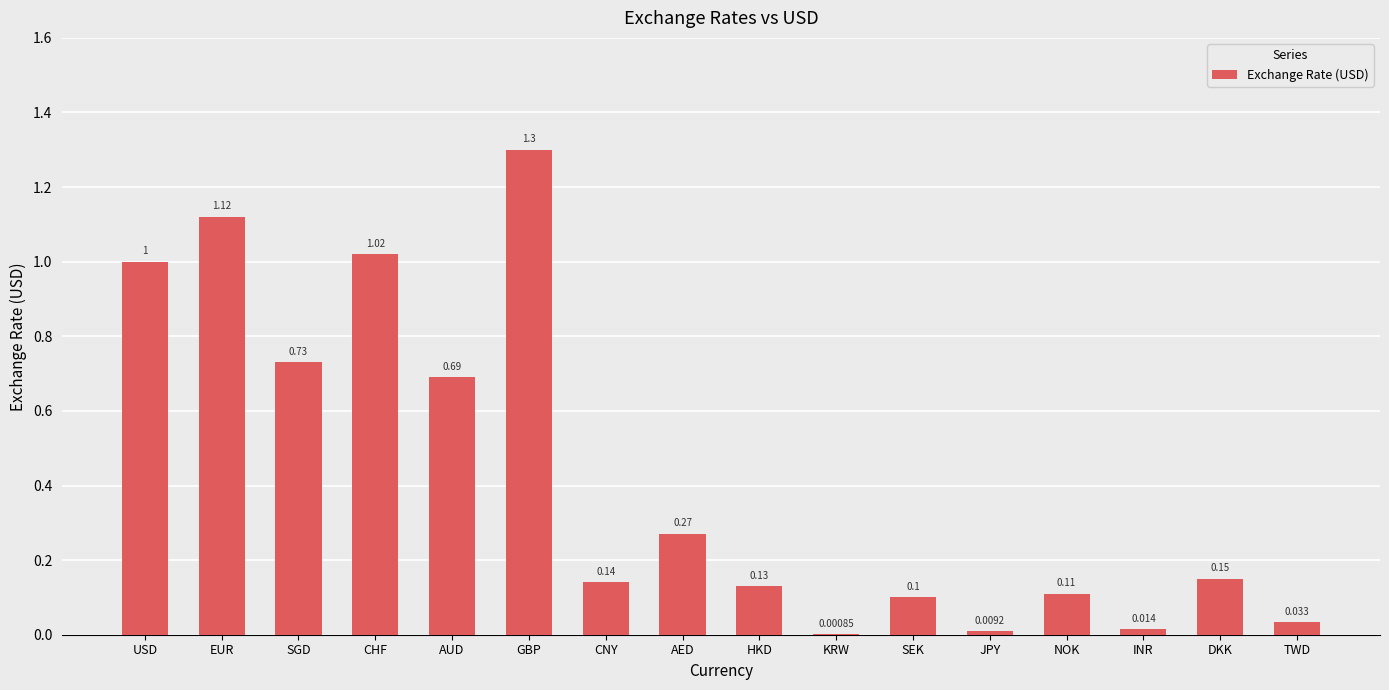

Are the bars horizontal?

No